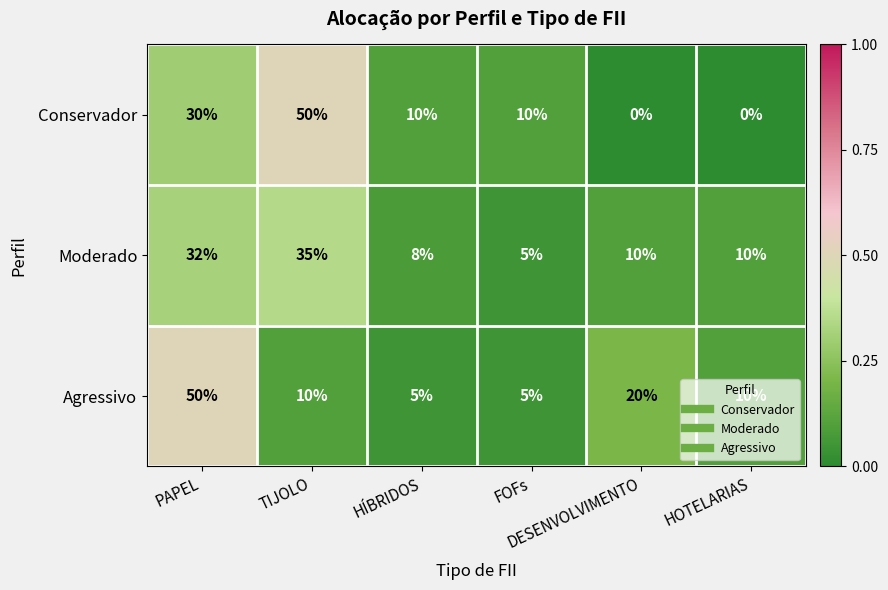

What is the difference between the maximum and second lowest values in the Agressivo series?

45